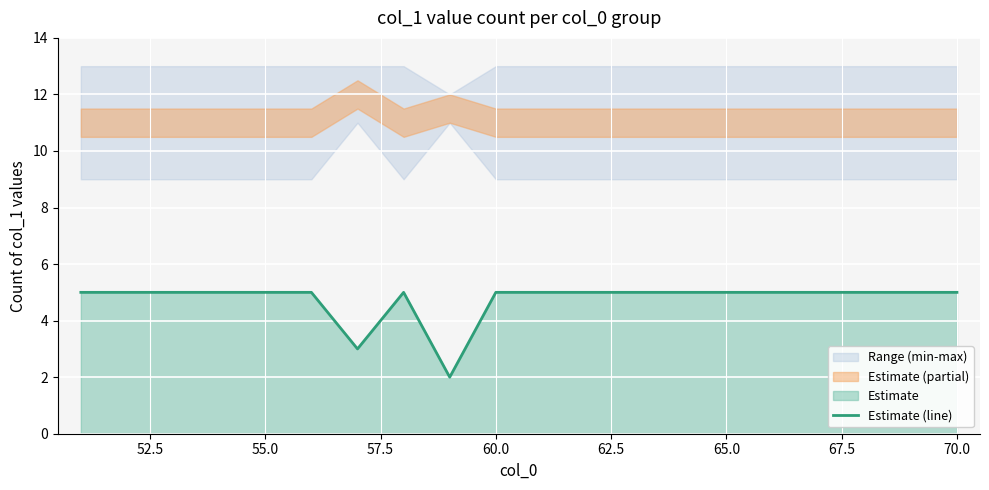

What is the difference between the maximum and minimum values?

3